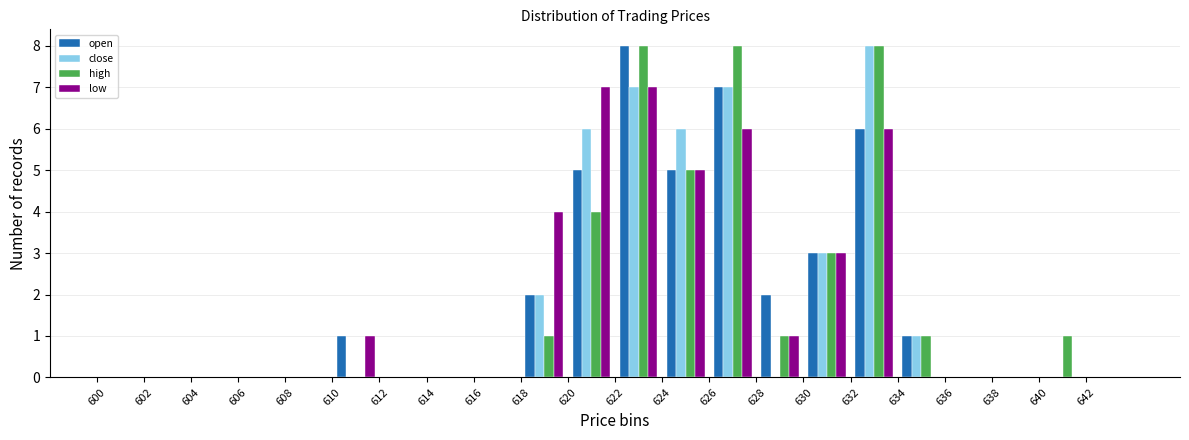

In the close series, which range on the x-axis has the tallest bar?

632 to 634